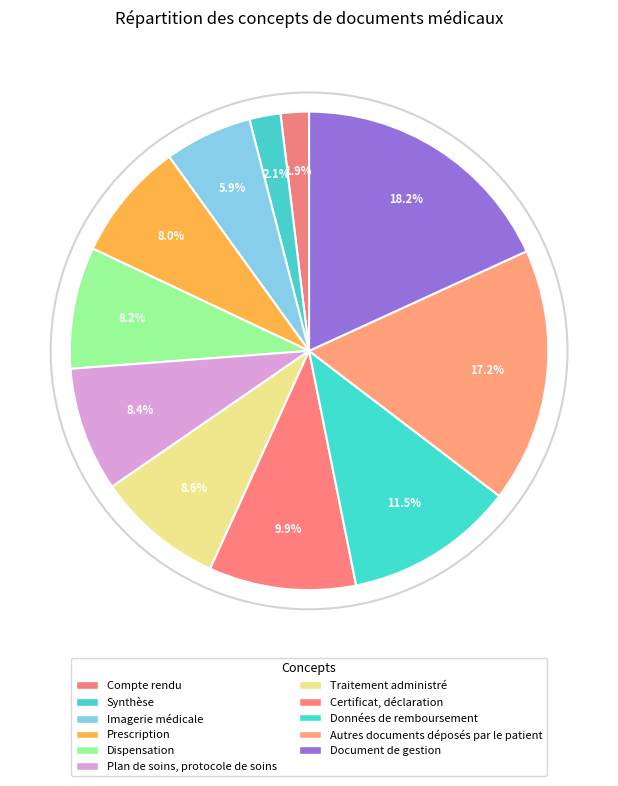

To the nearest percent, what percentage of the pie is Certificat, déclaration?

10%